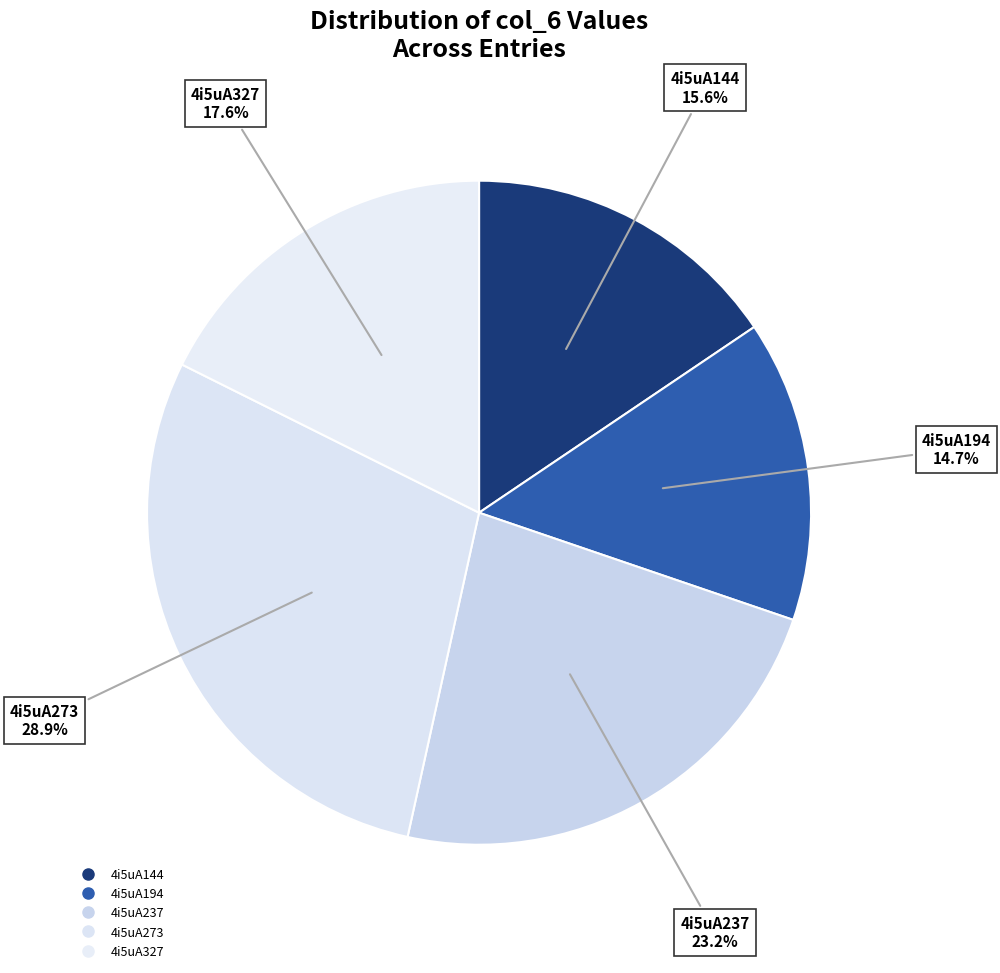

How many segments does this pie chart have?

5